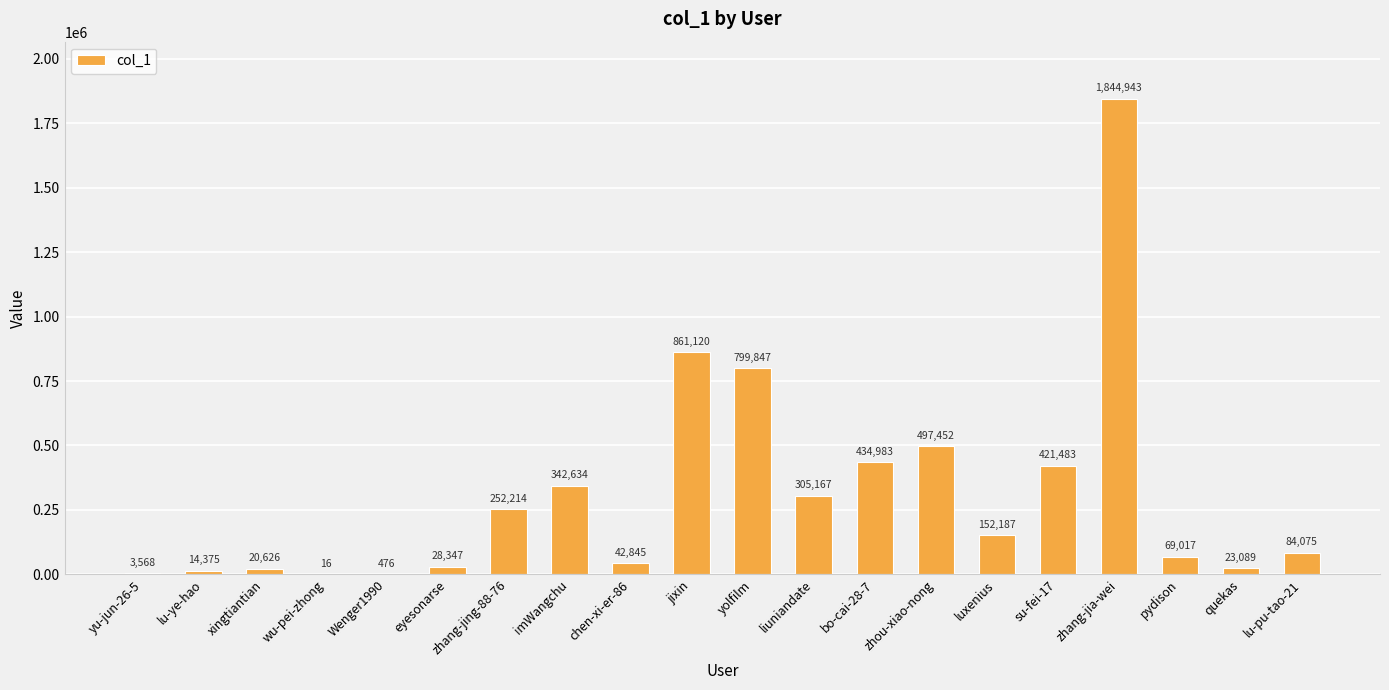

Which has a higher value, liuniandate or chen-xi-er-86?

liuniandate